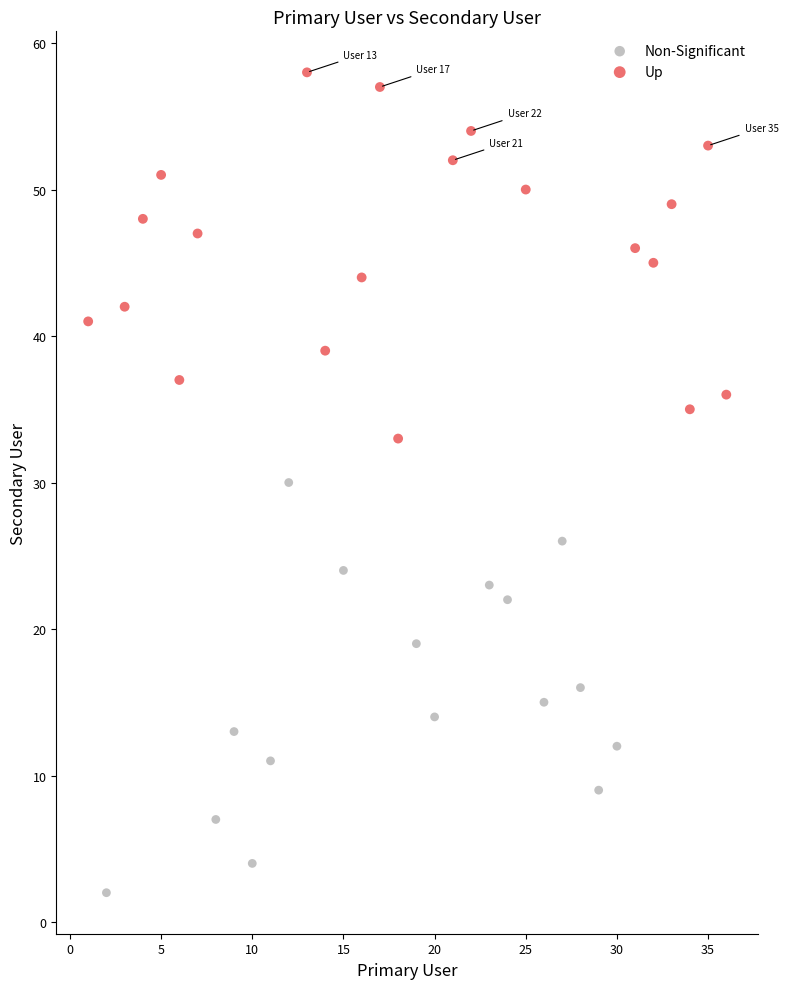

Which series contains the lowest Y value?

Non-Significant